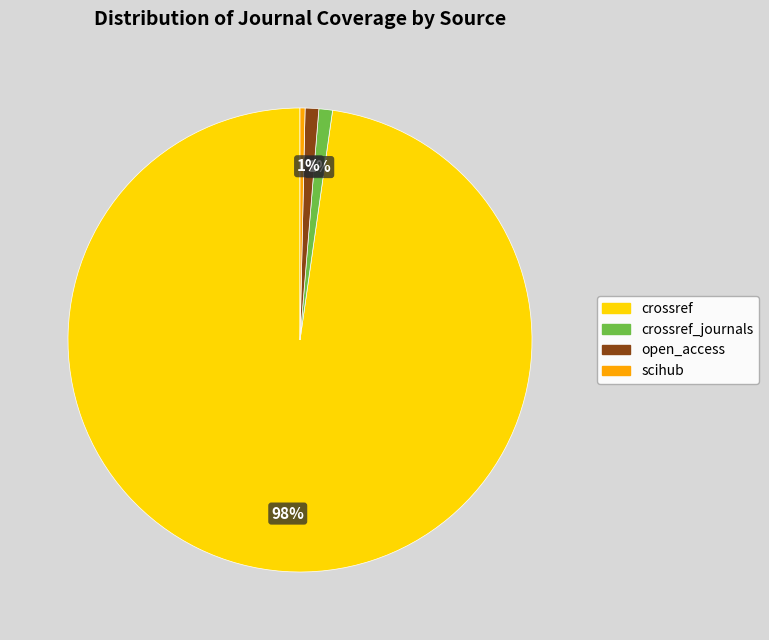

Does any single category account for the majority?

Yes